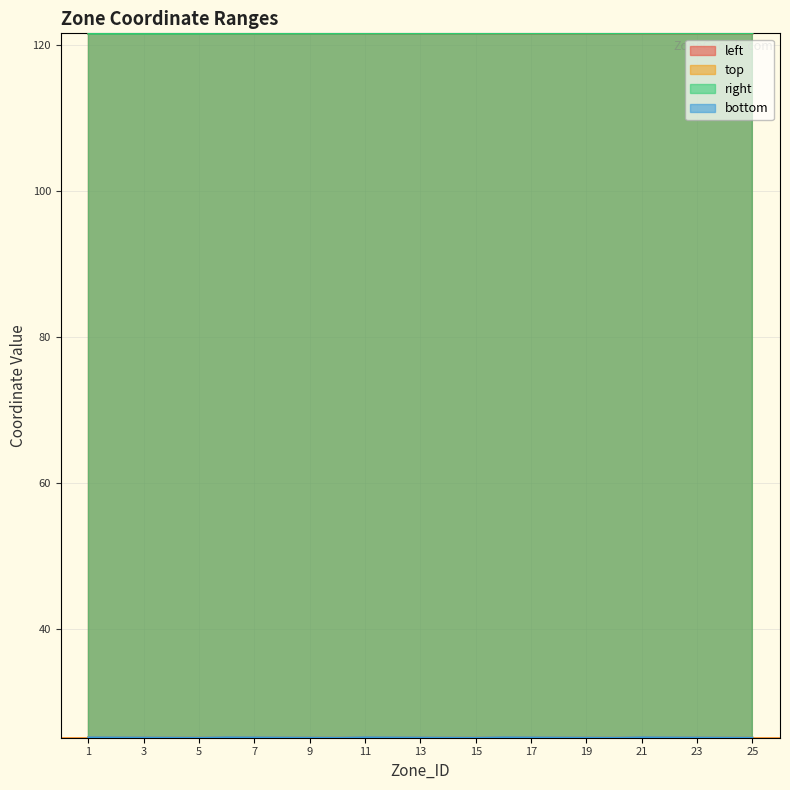

Is the value of bottom at 20 greater than the value of top at 13?

No